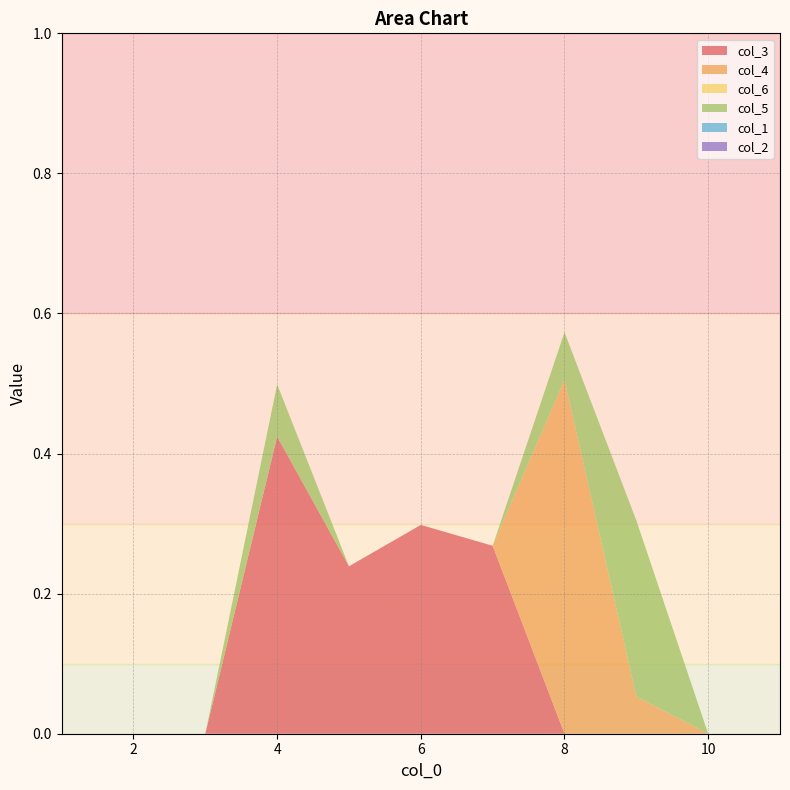

Reading left to right, transcribe all the data shown in this chart.

col_3: 1=0.0	2=0.0	3=0.0	4=0.4	5=0.2	6=0.3	7=0.3	8=0.0	9=0.0	10=0.0	11=0.0
col_4: 1=0.0	2=0.0	3=0.0	4=0.0	5=0.0	6=0.0	7=0.0	8=0.5	9=0.1	10=0.0	11=0.0
col_6: 1=0.0	2=0.0	3=0.0	4=0.0	5=0.0	6=0.0	7=0.0	8=0.0	9=0.0	10=0.0	11=0.0
col_5: 1=0.0	2=0.0	3=0.0	4=0.1	5=0.0	6=0.0	7=0.0	8=0.1	9=0.3	10=0.0	11=0.0
col_1: 1=0.0	2=0.0	3=0.0	4=0.0	5=0.0	6=0.0	7=0.0	8=0.0	9=0.0	10=0.0	11=0.0
col_2: 1=0.0	2=0.0	3=0.0	4=0.0	5=0.0	6=0.0	7=0.0	8=0.0	9=0.0	10=0.0	11=0.0